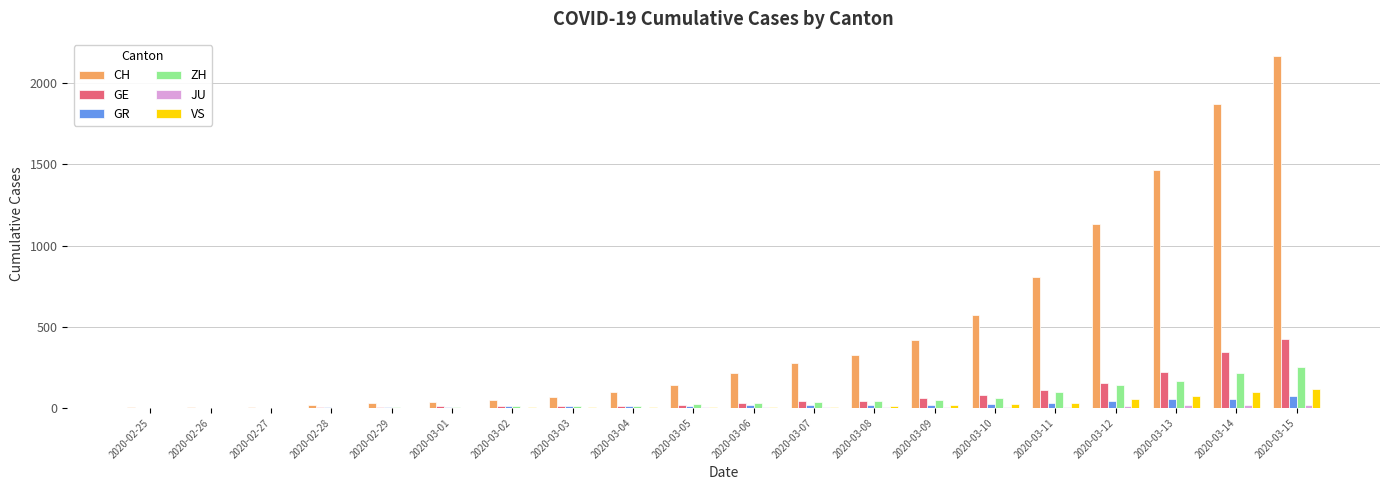

What is the sum of the ZH values at 2020-03-07 and 2020-02-27?

36